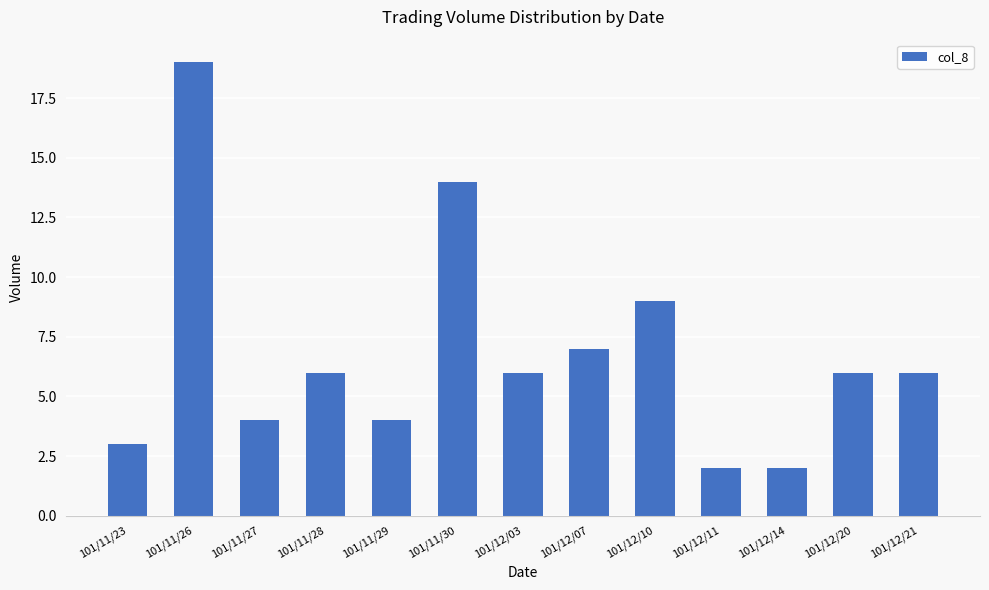

Where is the data nearest to the value 10?

101/12/10